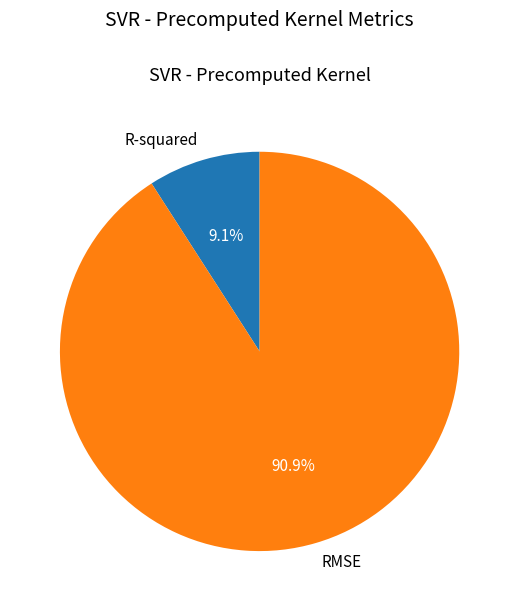

To the nearest percent, what is the difference between the largest and smallest slice percentages?

82%